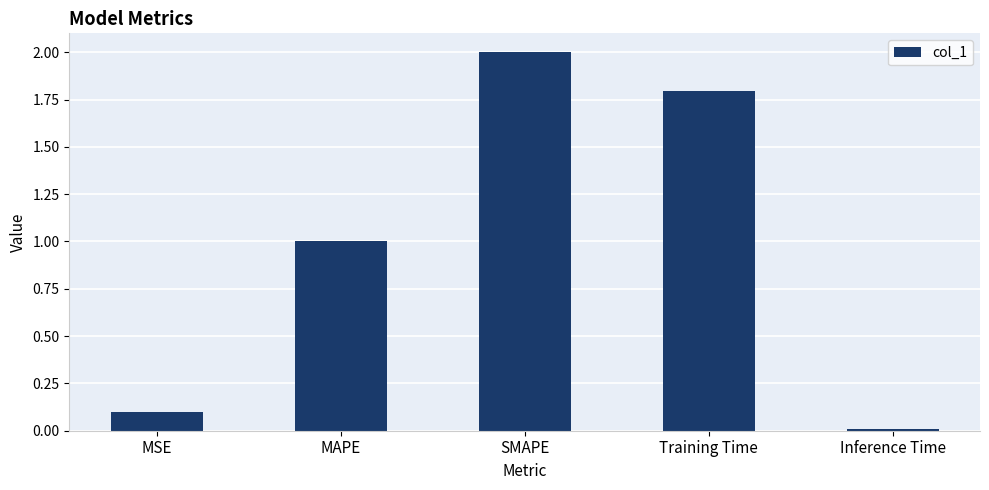

List the labels in order of value, largest first.

SMAPE, Training Time, MAPE, MSE, Inference Time